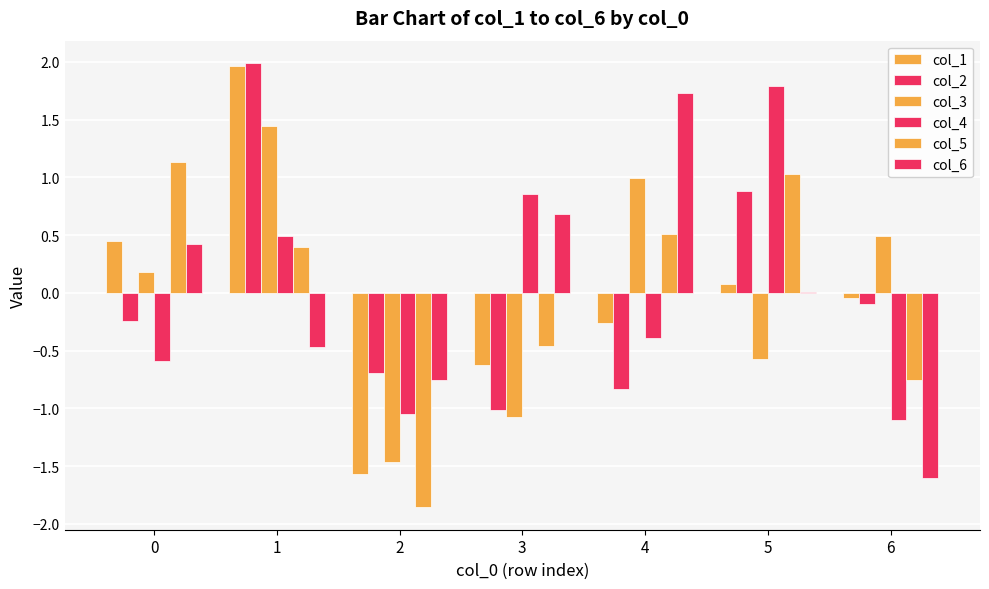

What is the smallest value displayed?

-1.9